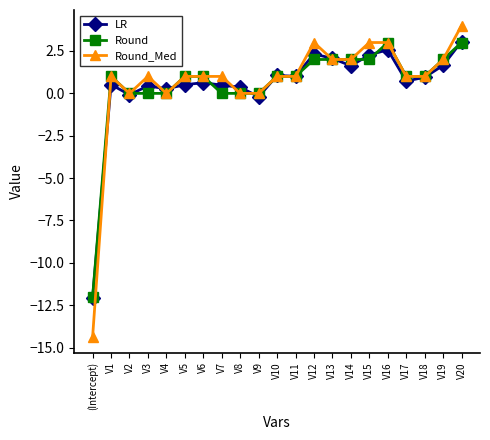

What is the label of the 7th point from the right?

V14